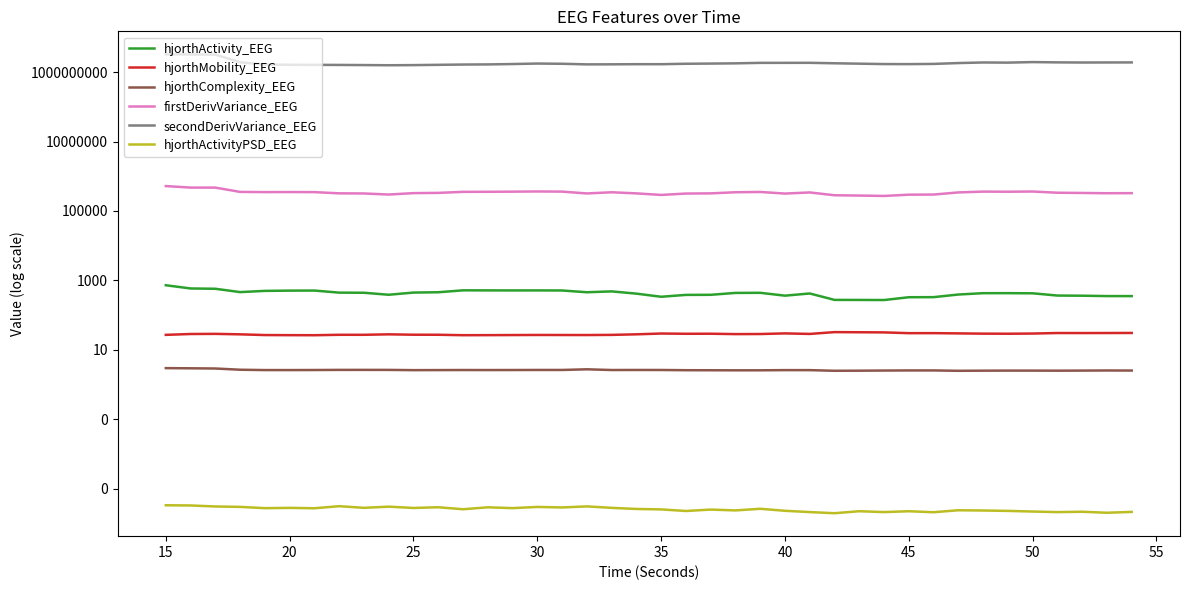

Which series has the widest spread of values?

secondDerivVariance_EEG